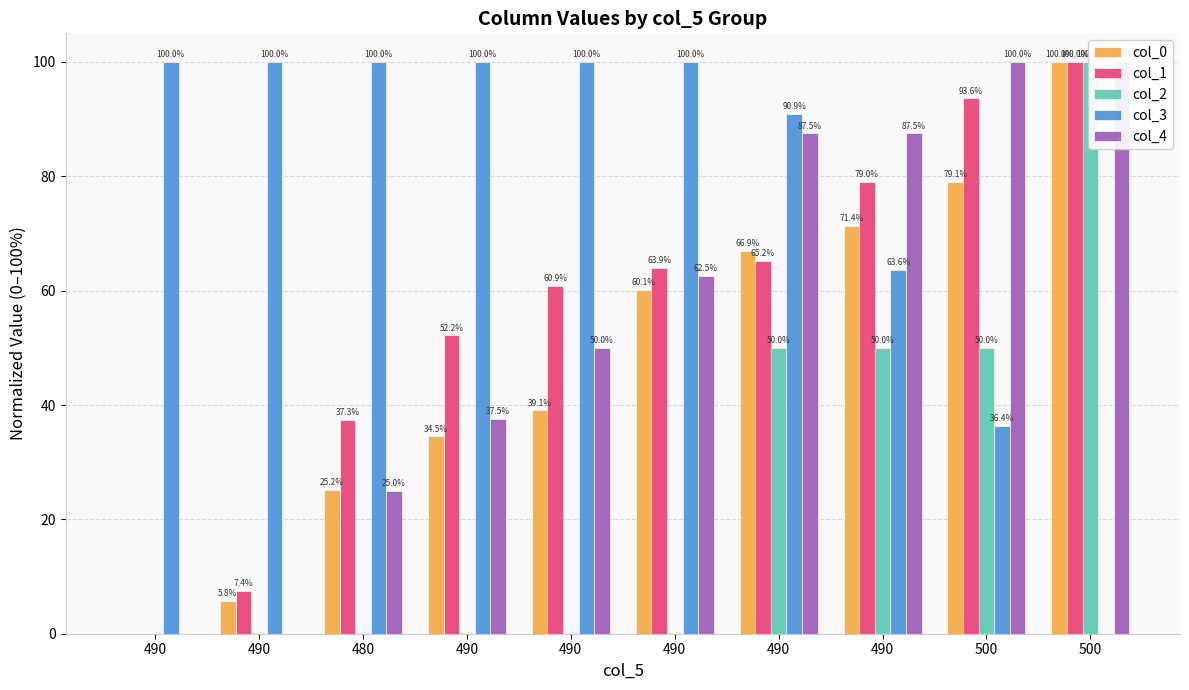

What is the total value across all series at 490?

100.0